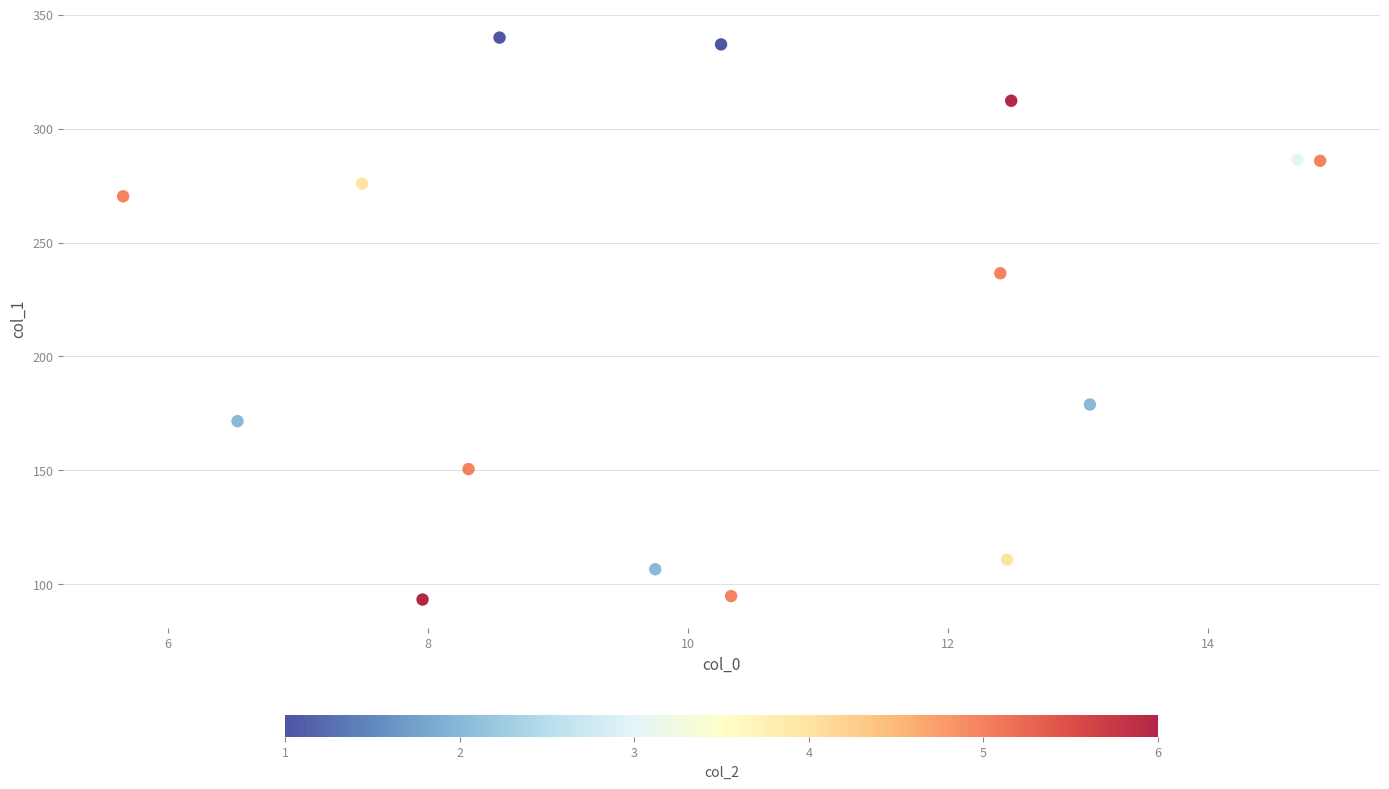

What Y value in the scatter plot is closest to 216?

236.5